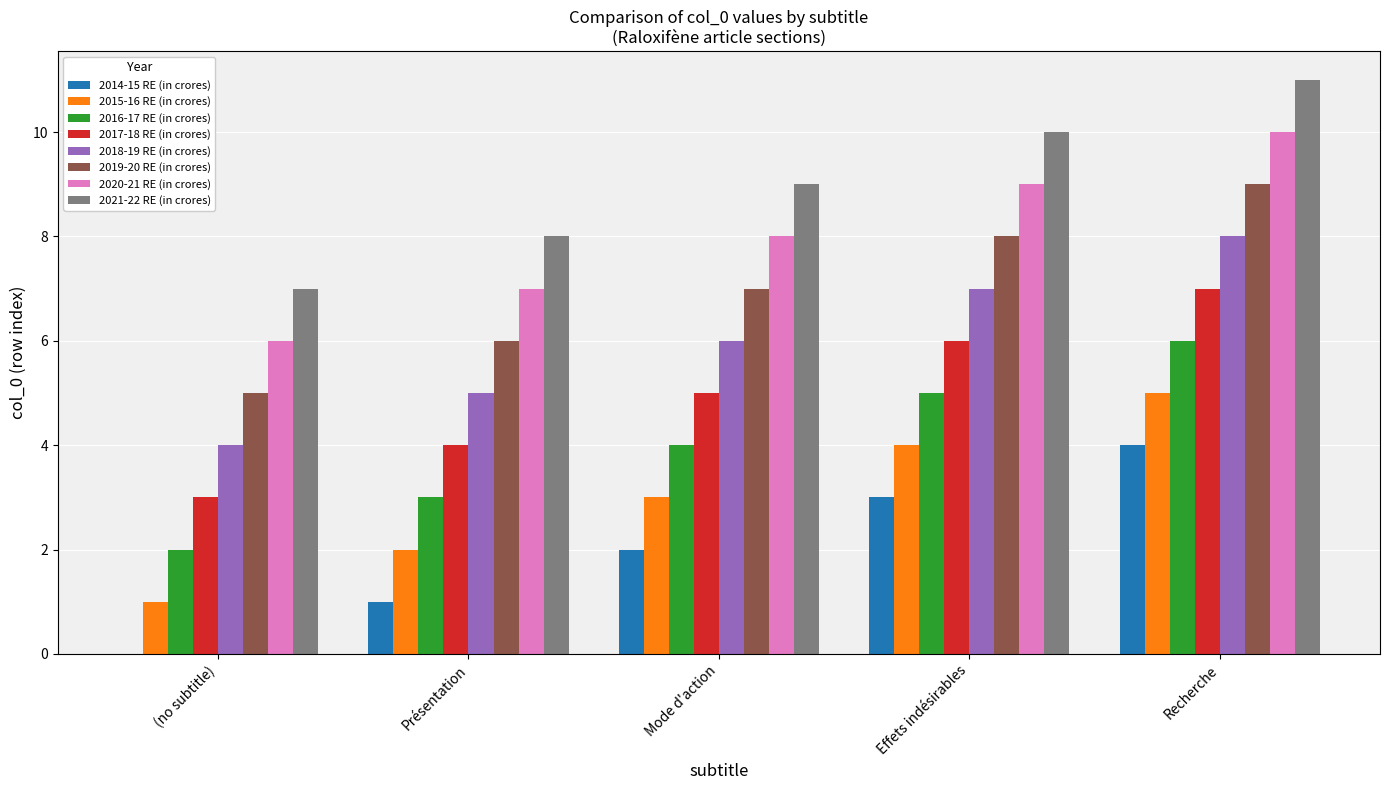

Which category has the highest value in the 2019-20 RE (in crores) series?

Recherche